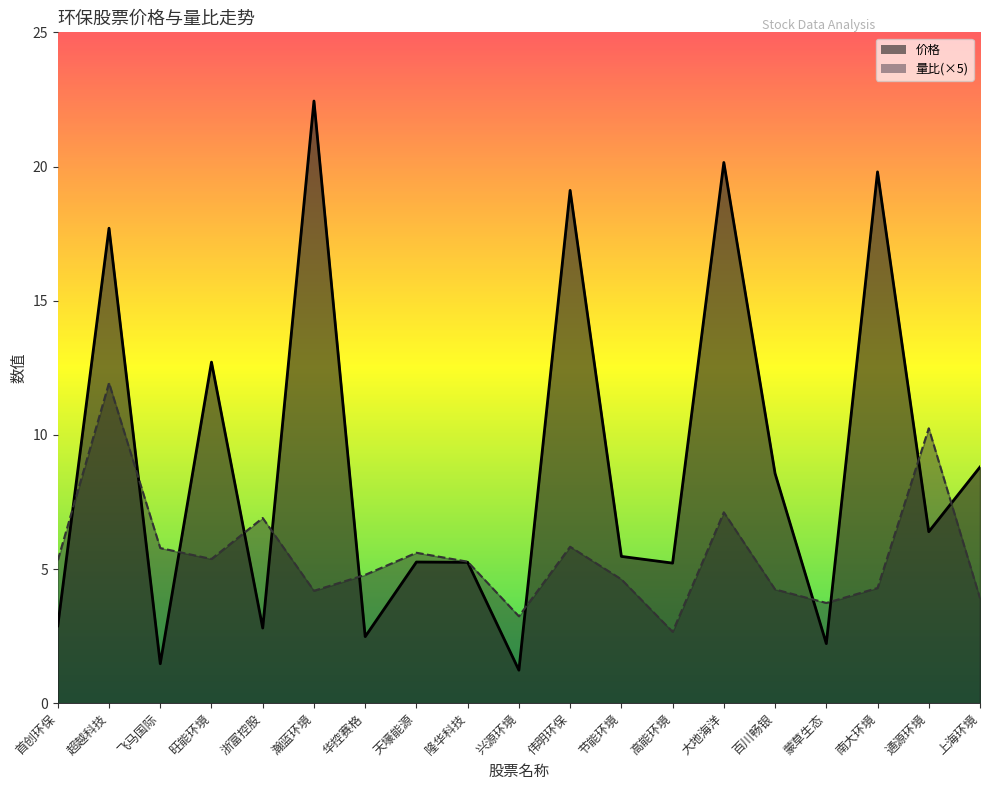

What is the label of the 14th point from the right?

瀚蓝环境